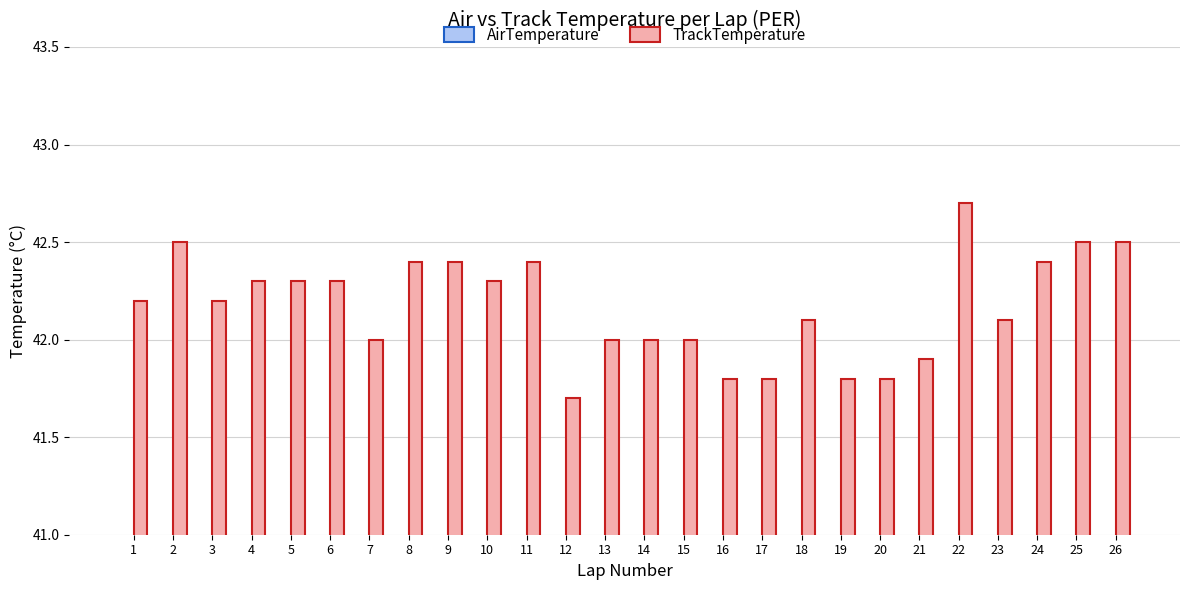

At which label does TrackTemperature reach its peak?

22